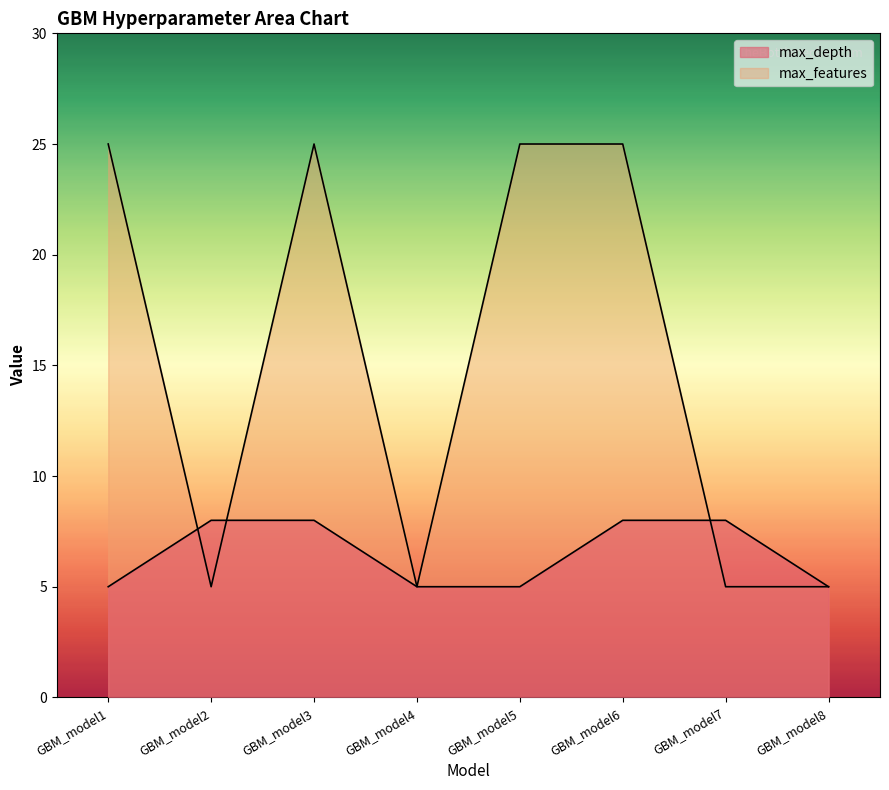

Reading left to right, extract all data points from this chart.

max_depth: GBM_model1=5	GBM_model2=8	GBM_model3=8	GBM_model4=5	GBM_model5=5	GBM_model6=8	GBM_model7=8	GBM_model8=5
max_features: GBM_model1=25	GBM_model2=5	GBM_model3=25	GBM_model4=5	GBM_model5=25	GBM_model6=25	GBM_model7=5	GBM_model8=5